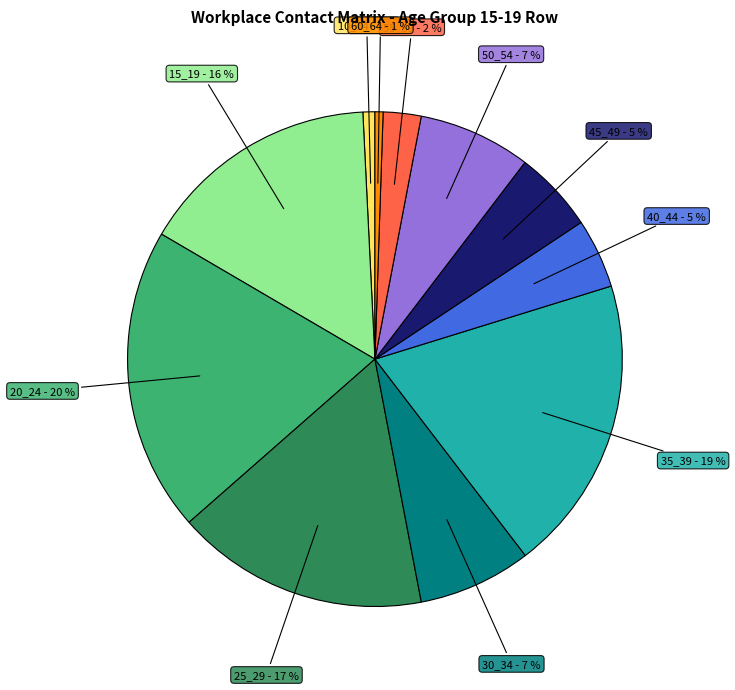

True or false: 50_54 accounts for 1% of the total.

False